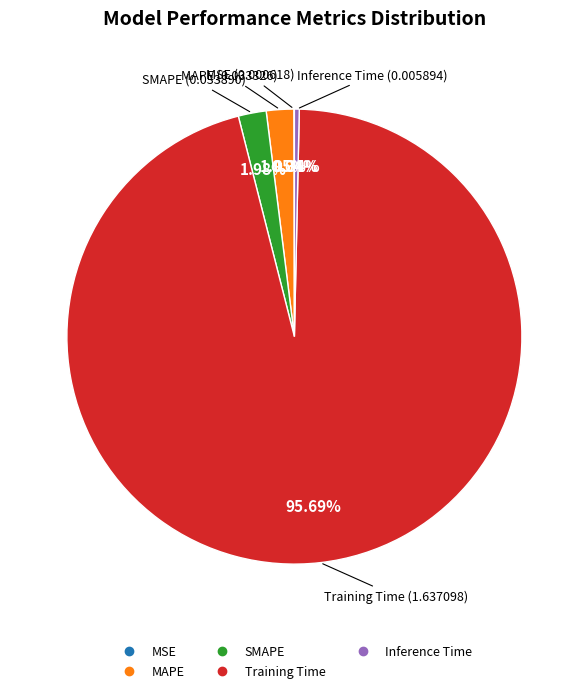

What portion of the pie excludes SMAPE?

98.0%